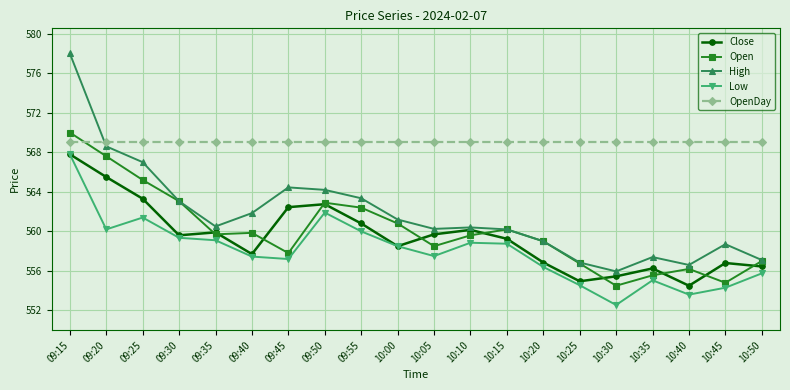

True or false: Low and OpenDay cross at least once.

False